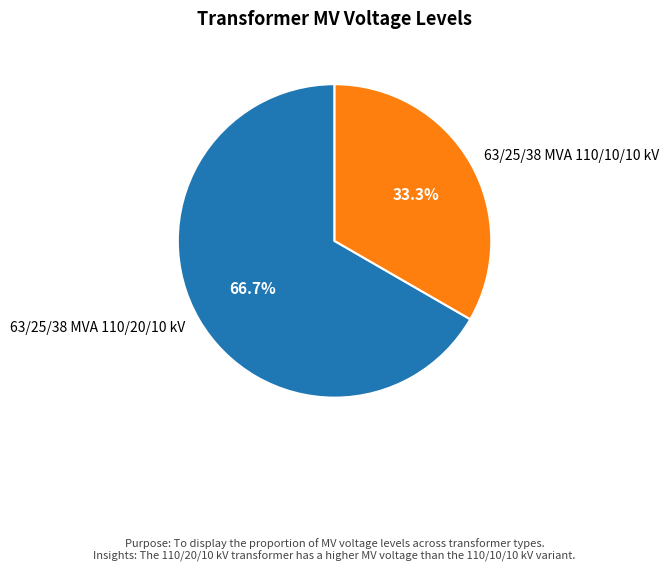

To the nearest percent, what portion does 63/25/38 MVA 110/20/10 kV represent?

67%